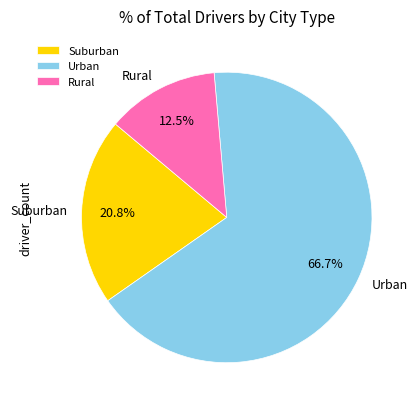

To the nearest percent, what is the difference between the largest and smallest slice percentages?

54%